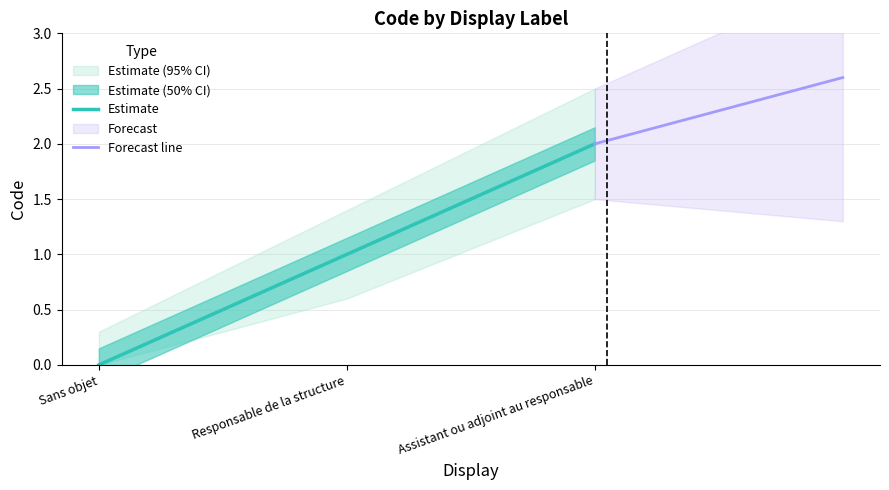

At which label does Estimate reach its minimum?

Sans objet